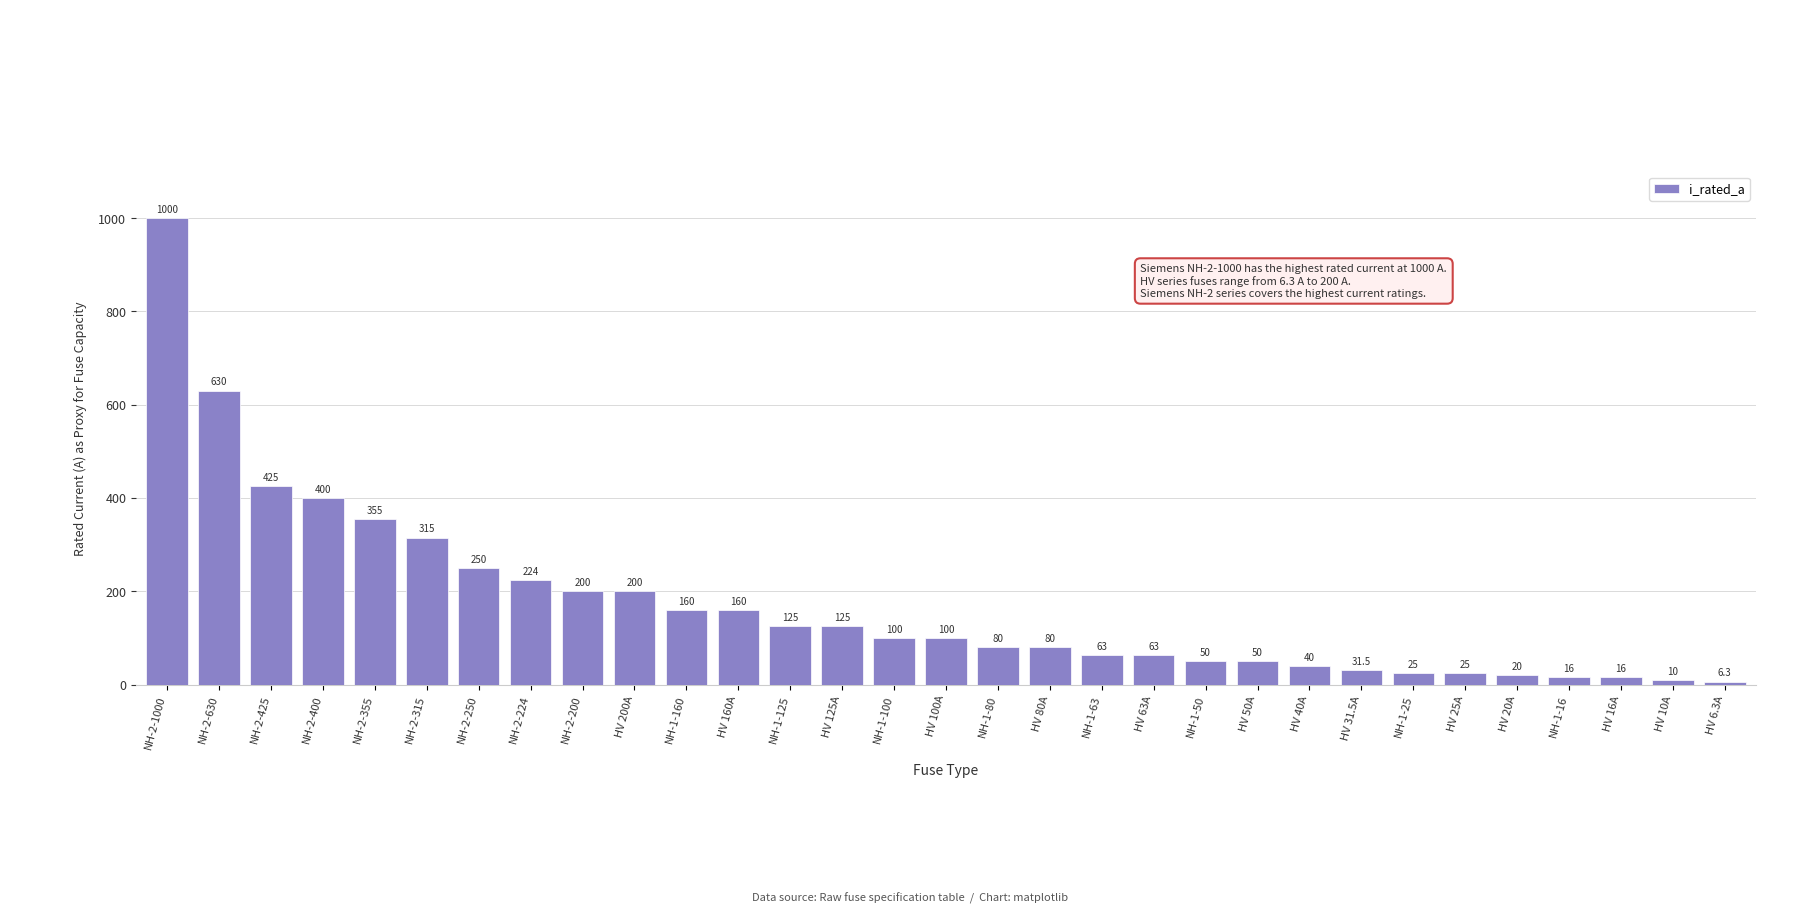

Where does the data first go above 100?

NH-2-1000